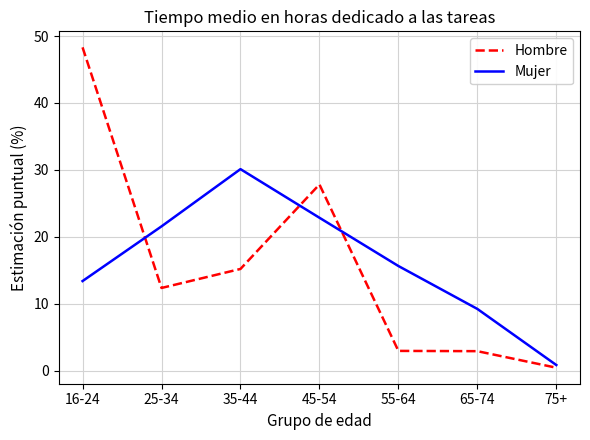

Is the value of Hombre at 25-34 greater than the value of Mujer at 45-54?

No